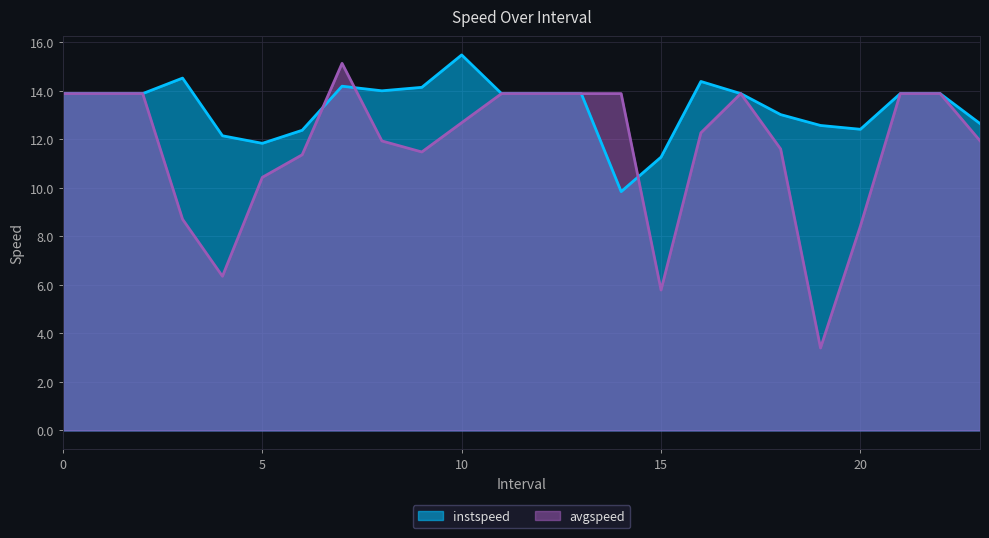

Reading left to right, transcribe all the data shown in this chart.

instspeed: 13.9	13.9	13.9	14.5	12.2	11.8	12.4	14.2	14.0	14.1	15.5	13.9	13.9	13.9	9.8	11.3	14.4	13.9	13.0	12.6	12.4	13.9	13.9	12.7
avgspeed: 13.9	13.9	13.9	8.7	6.4	10.4	11.4	15.1	11.9	11.5	12.7	13.9	13.9	13.9	13.9	5.8	12.3	13.9	11.6	3.4	8.4	13.9	13.9	11.9